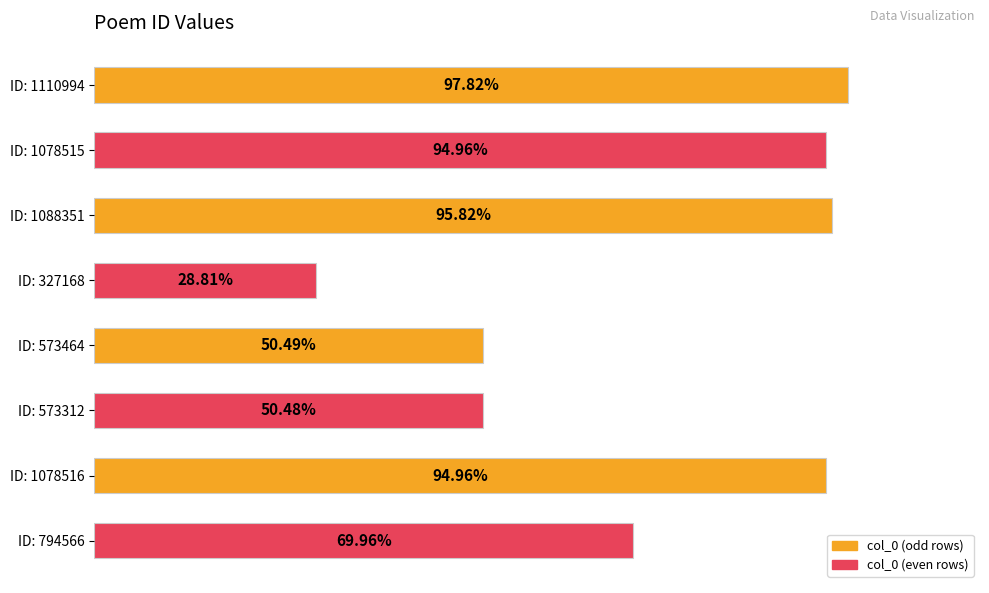

Are the bars horizontal?

Yes